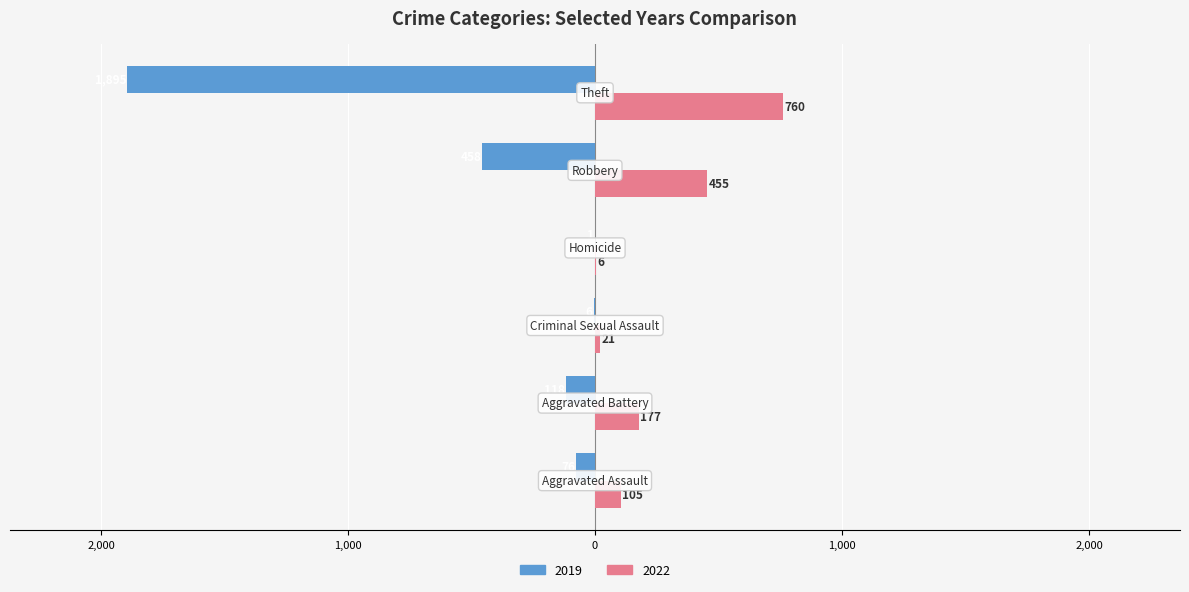

What are all the series names shown in the legend?

2019, 2022